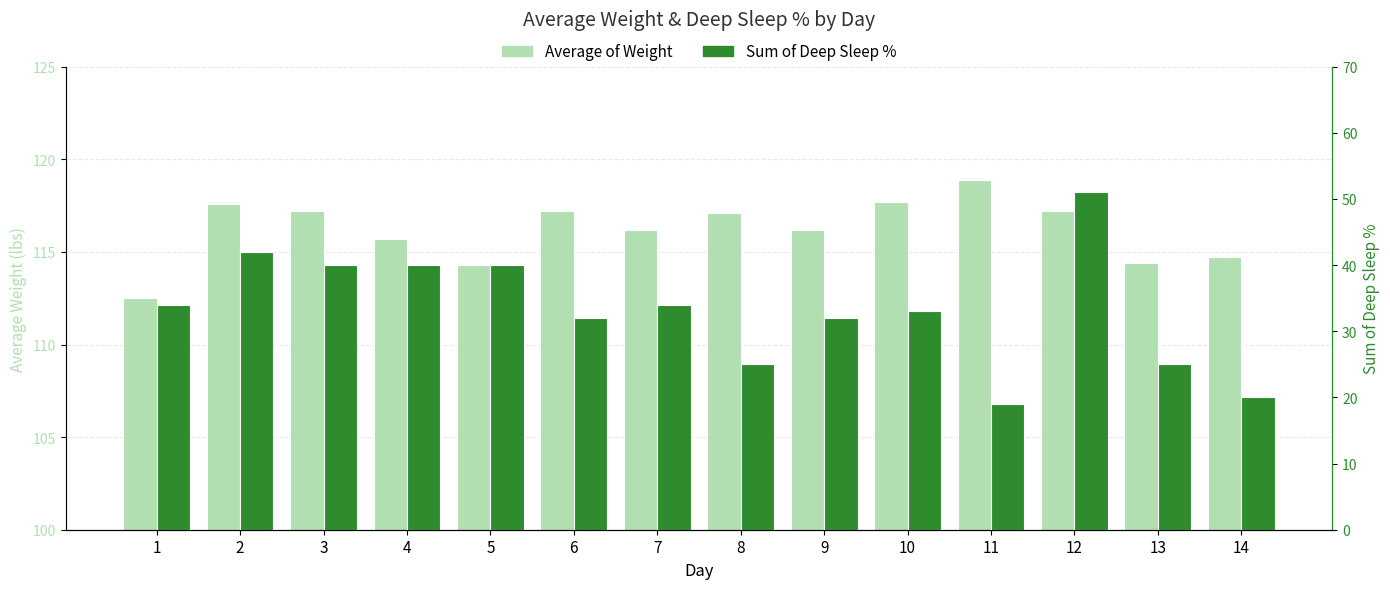

What is the smallest value displayed?

19.0